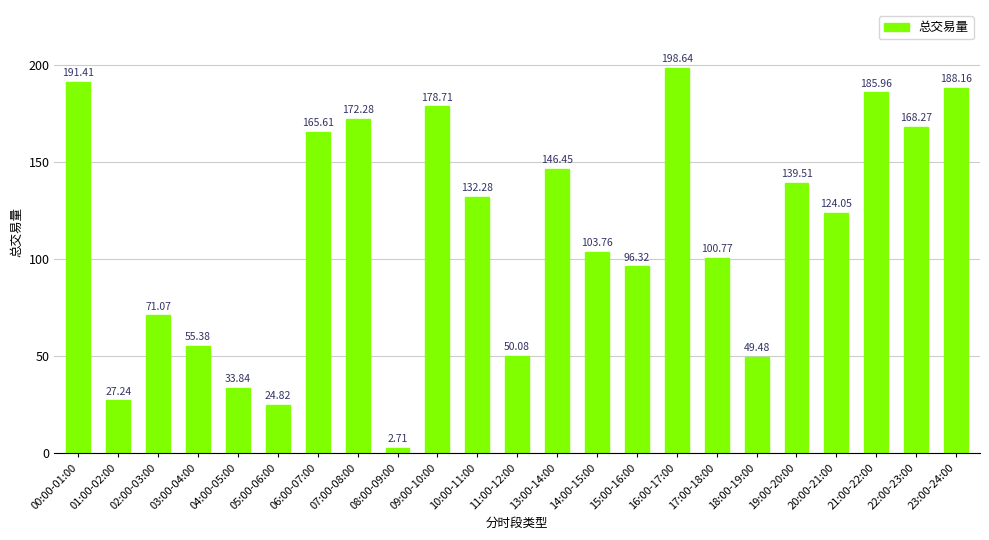

True or false: the data shows 84.4 at 03:00-04:00.

False